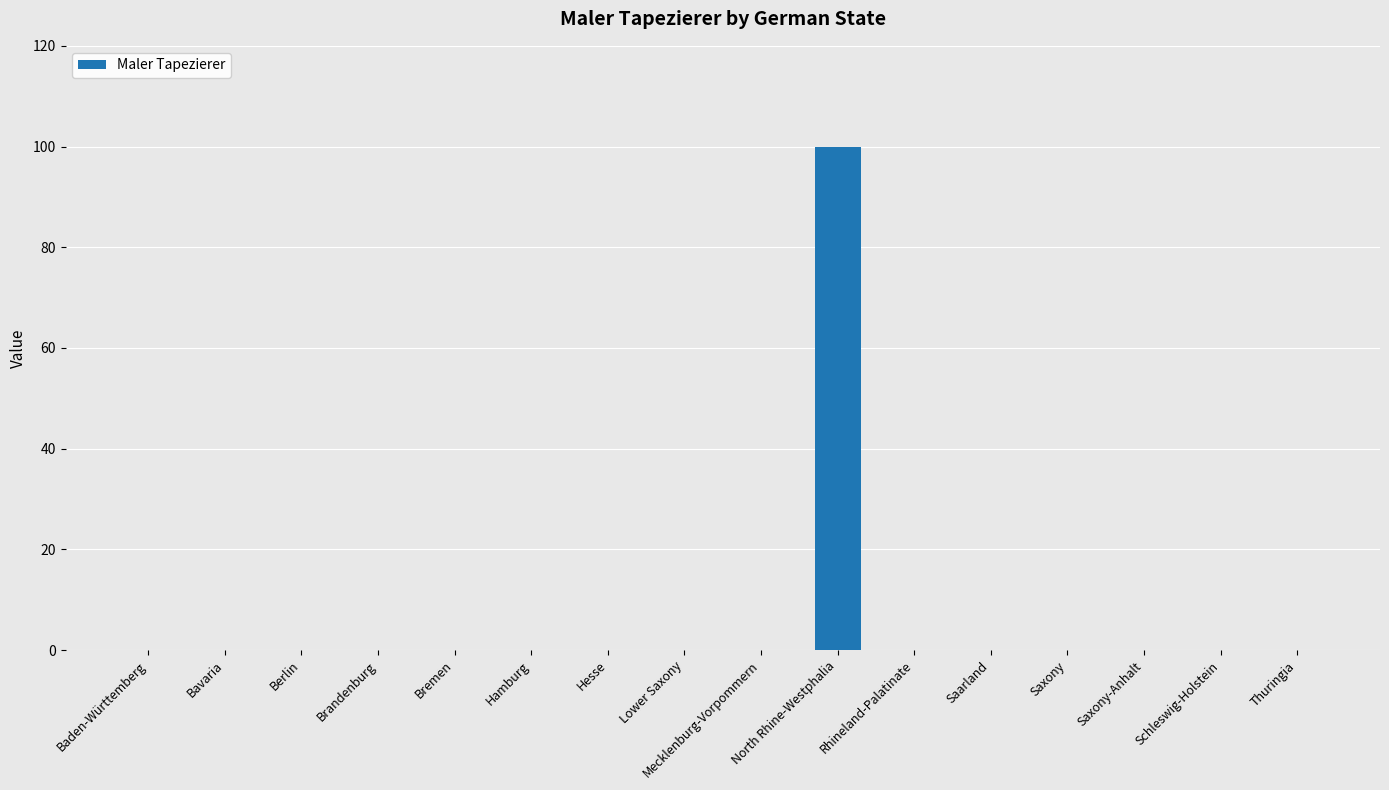

Reading right to left, what are all the values shown in this chart?

0	0	0	0	0	0	100	0	0	0	0	0	0	0	0	0